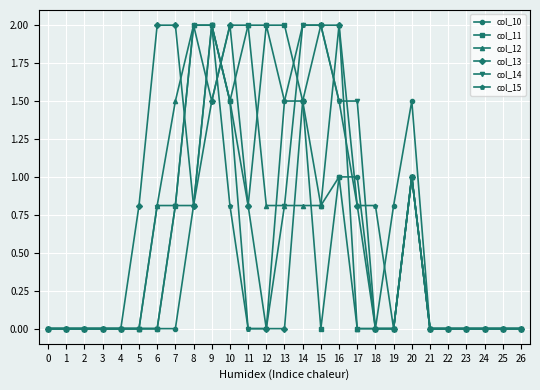

What is the greatest value displayed?

2.0